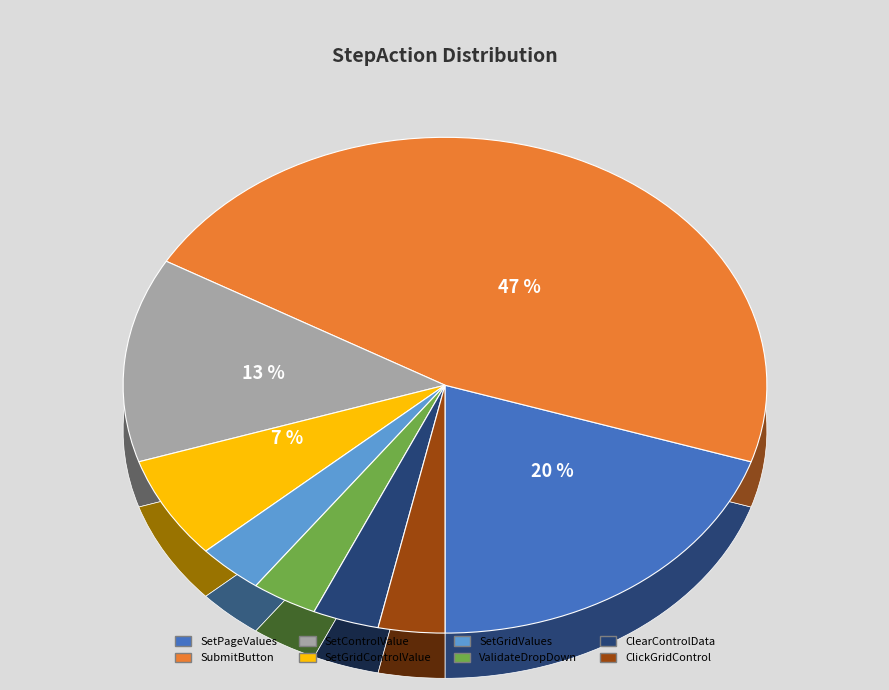

True or false: SetPageValues accounts for 20% of the total.

True